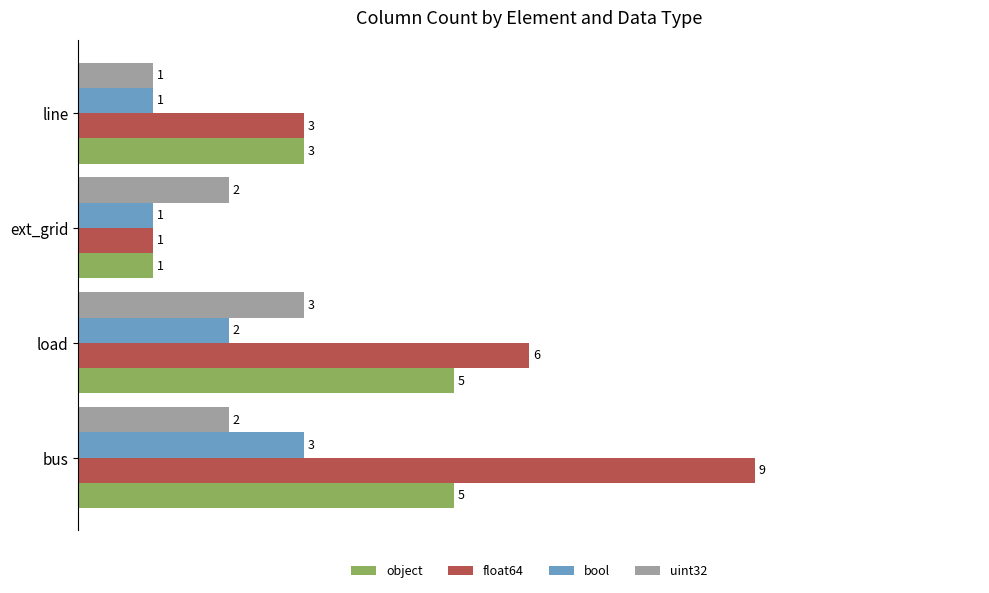

What is the maximum value shown in the chart?

9